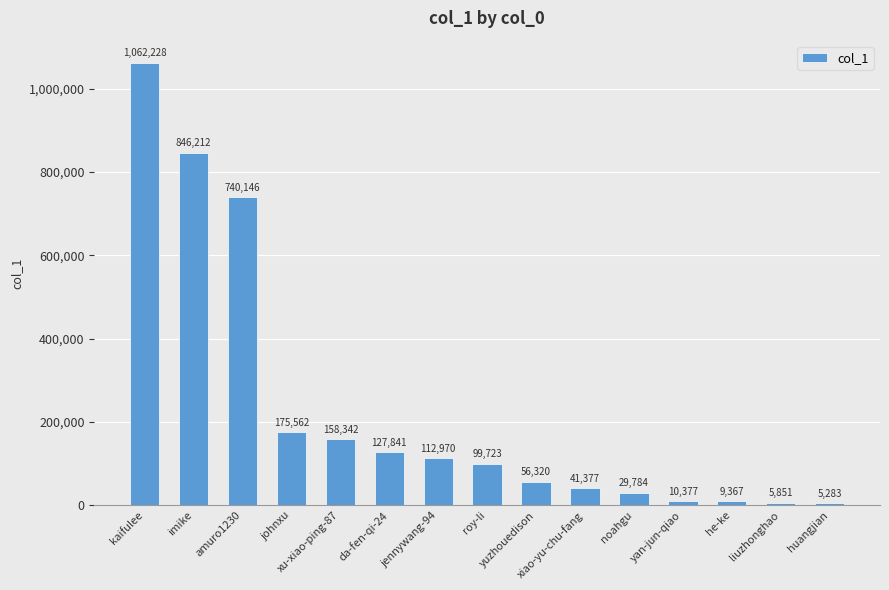

Reading left to right, list all the values displayed in this chart.

kaifulee=1062228	imike=846212	amuro1230=740146	johnxu=175562	xu-xiao-ping-87=158342	da-fen-qi-24=127841	jennywang-94=112970	roy-li=99723	yuzhouedison=56320	xiao-yu-chu-fang=41377	noahgu=29784	yan-jun-qiao=10377	he-ke=9367	liuzhonghao=5851	huangjian=5283